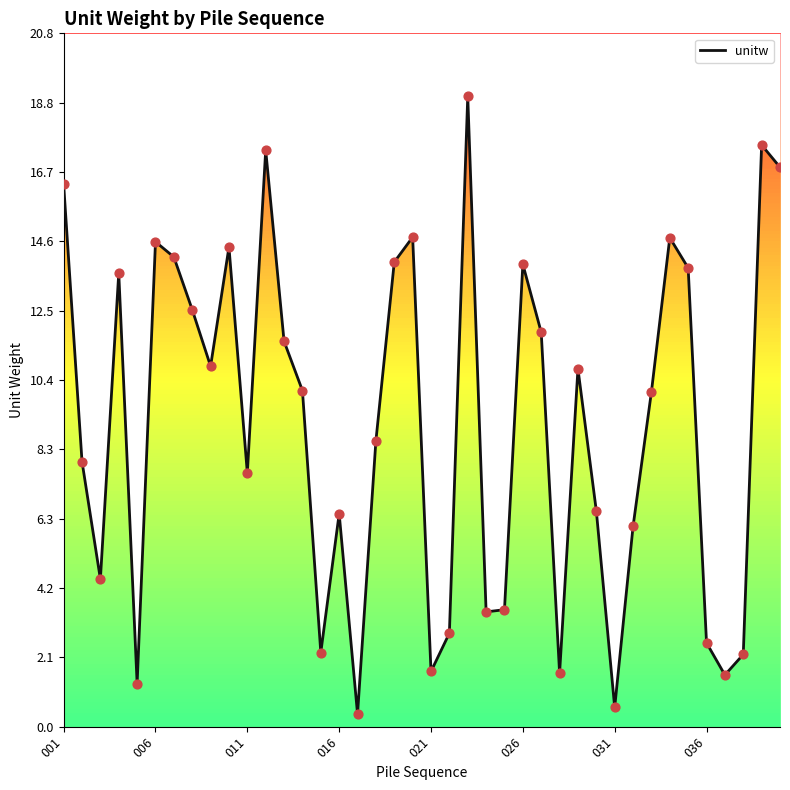

What is the ratio of the value at 018 to the value at 023?

0.5